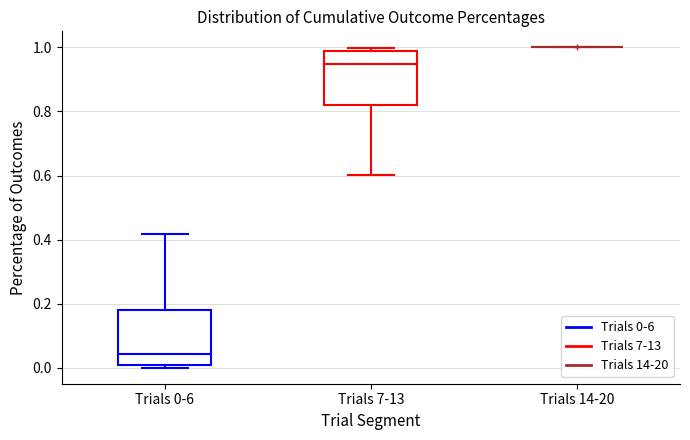

Reading left to right, transcribe this box plot: for each box, give where its median line is, the range the box spans, and where its two whiskers end, as read against the y-axis. The values are not printed on the chart, so give them approximately, as read against the axis.

Trials 0-6: median 0.04, box 0.00 to 0.18, whiskers 0.00 (just below the box's lower edge) to 0.42
Trials 7-13: median 0.94, box 0.82 to 0.98, whiskers 0.60 to 1.00
Trials 14-20: box collapsed to a line at 1.00, whiskers 1.00 to 1.00